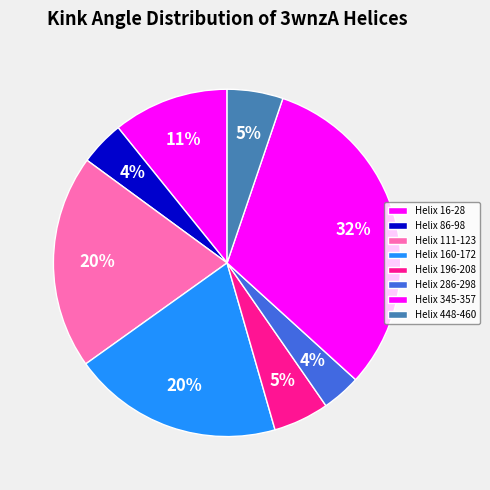

The Helix 286-298 slice represents 4% of the pie. True or false?

True